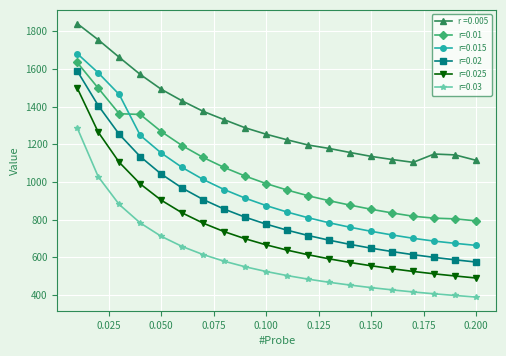

What is the smallest value displayed?

389.4